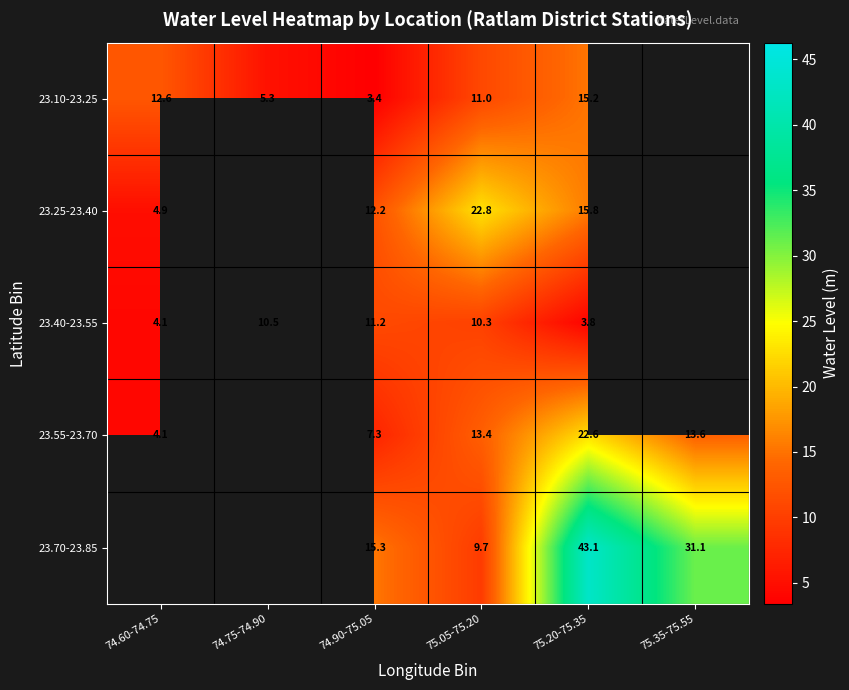

Is the value of 23.25-23.40 at 74.60-74.75 greater than the value of 23.55-23.70 at 74.60-74.75?

Yes